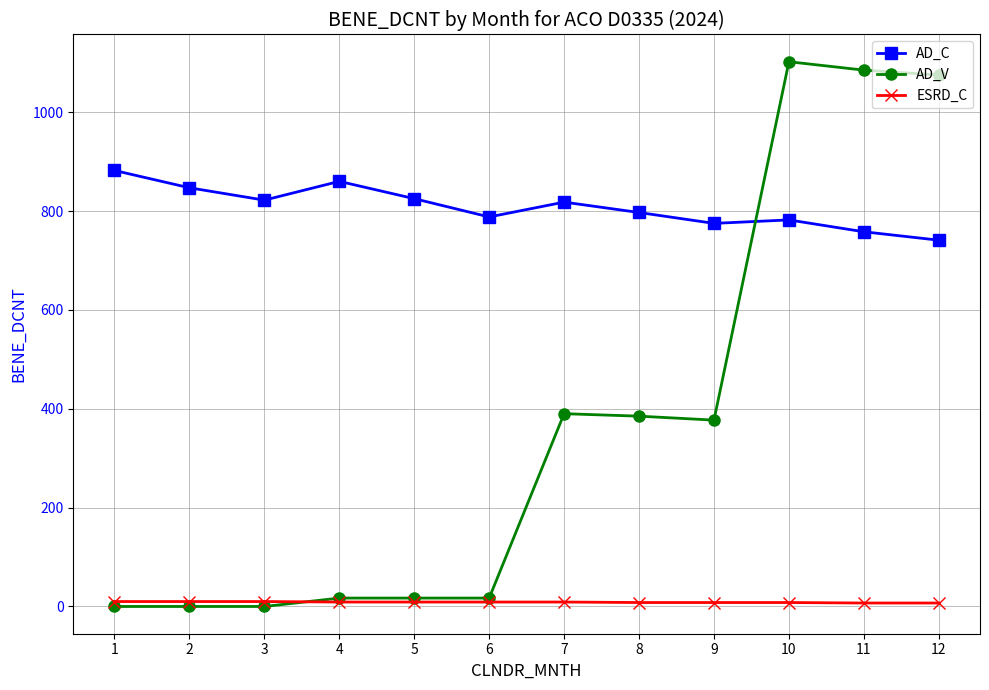

List the series in order of their overall mean, highest first.

AD_C, AD_V, ESRD_C